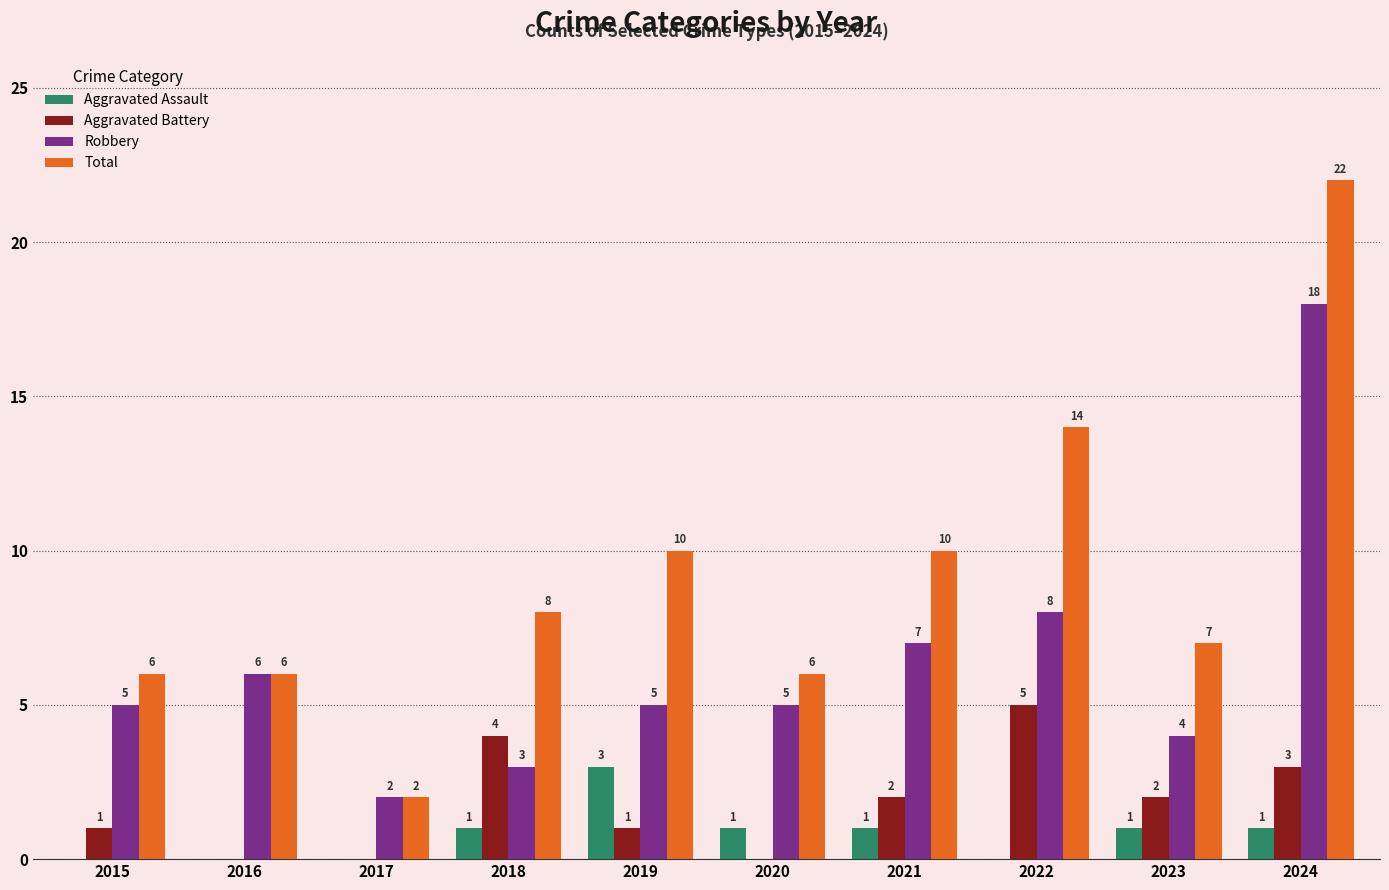

Read the Total value at 2015, to the nearest 5.

5